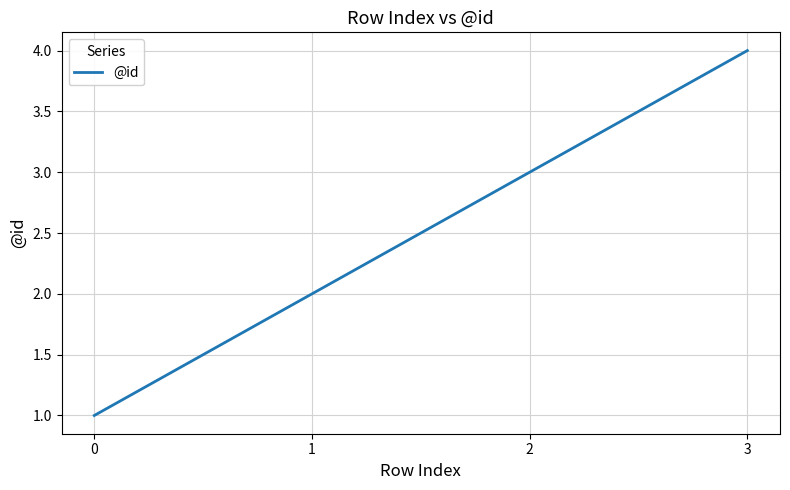

What is the sum of all values?

10